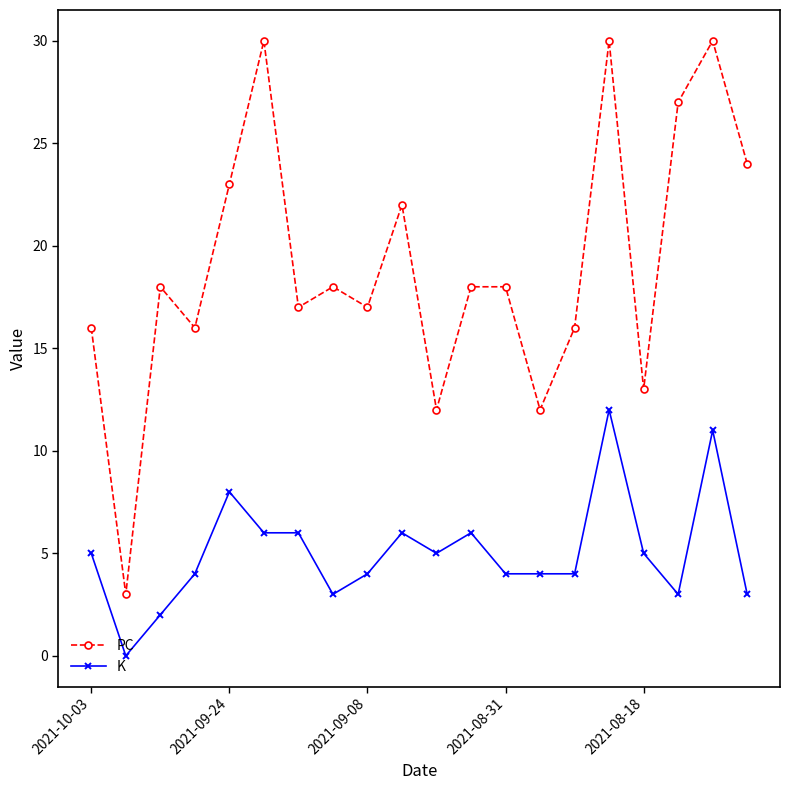

Which series has the widest spread of values?

PC